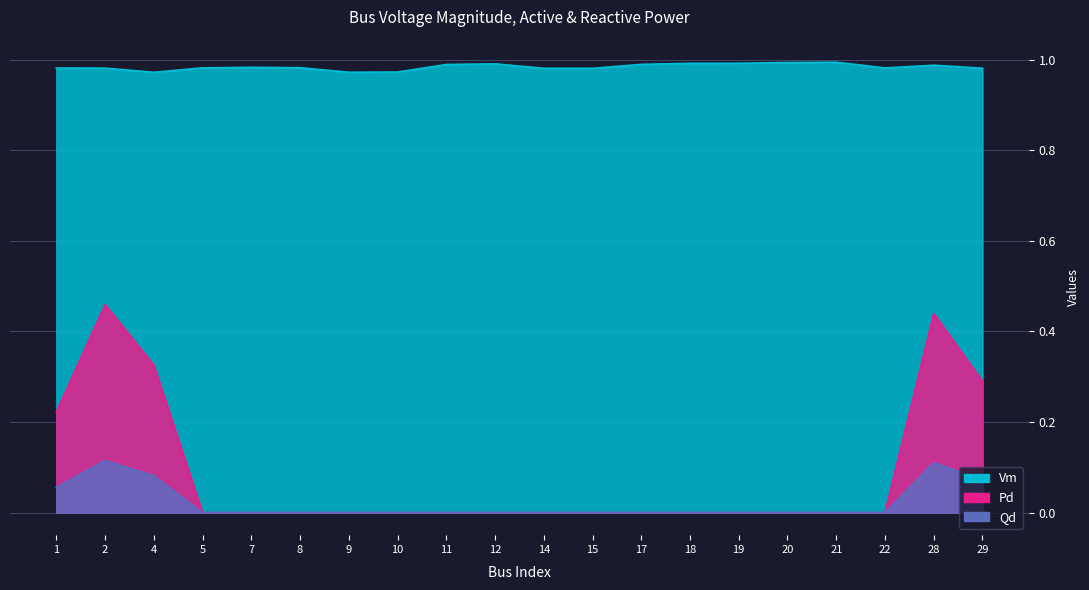

The Qd series shows 0.0 at 8. True or false?

True